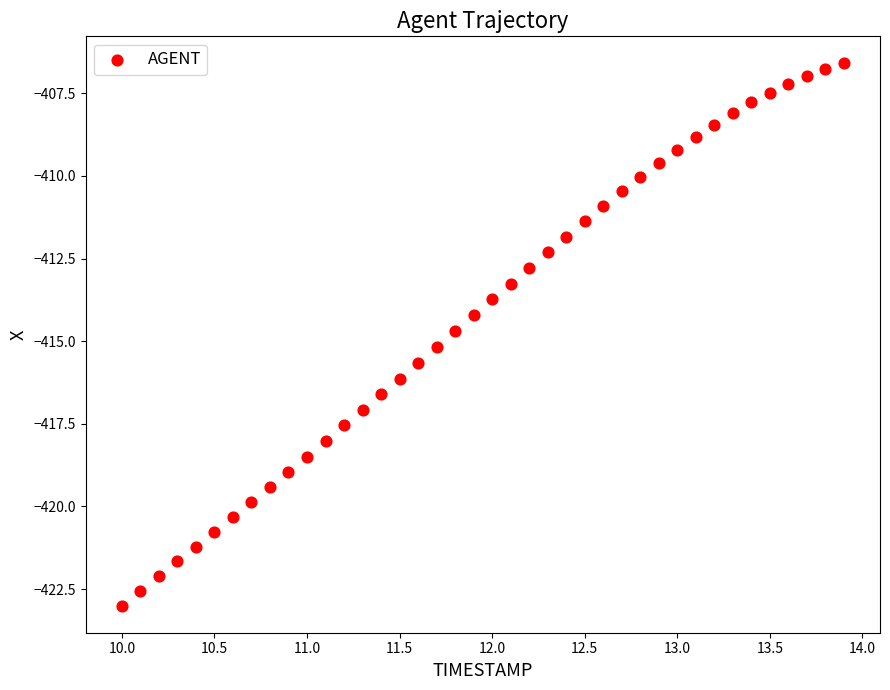

What is the range of Y values (max minus min)?

16.4